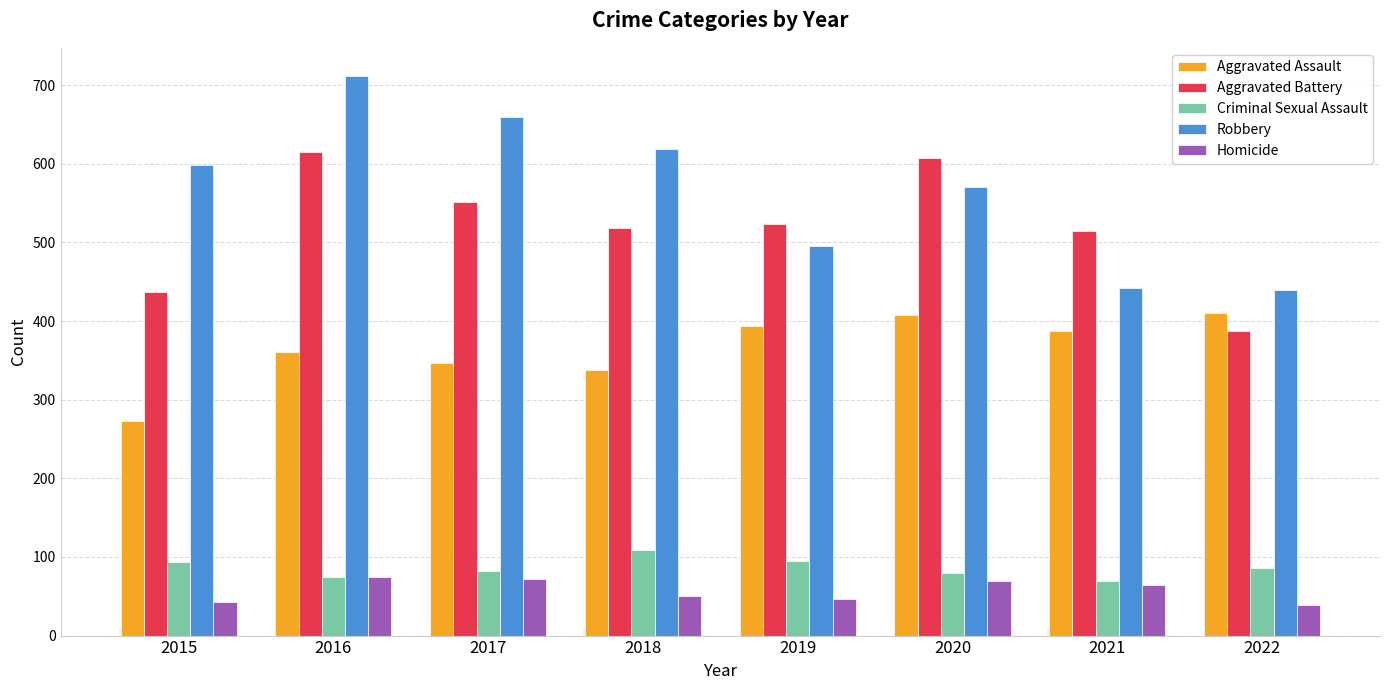

Which series changed the most between 2018 and 2019?

Robbery